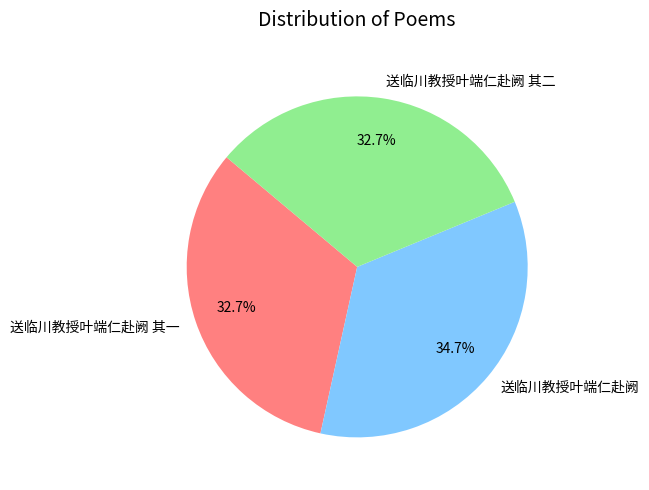

Which category has the biggest portion of the pie?

送临川教授叶端仁赴阙